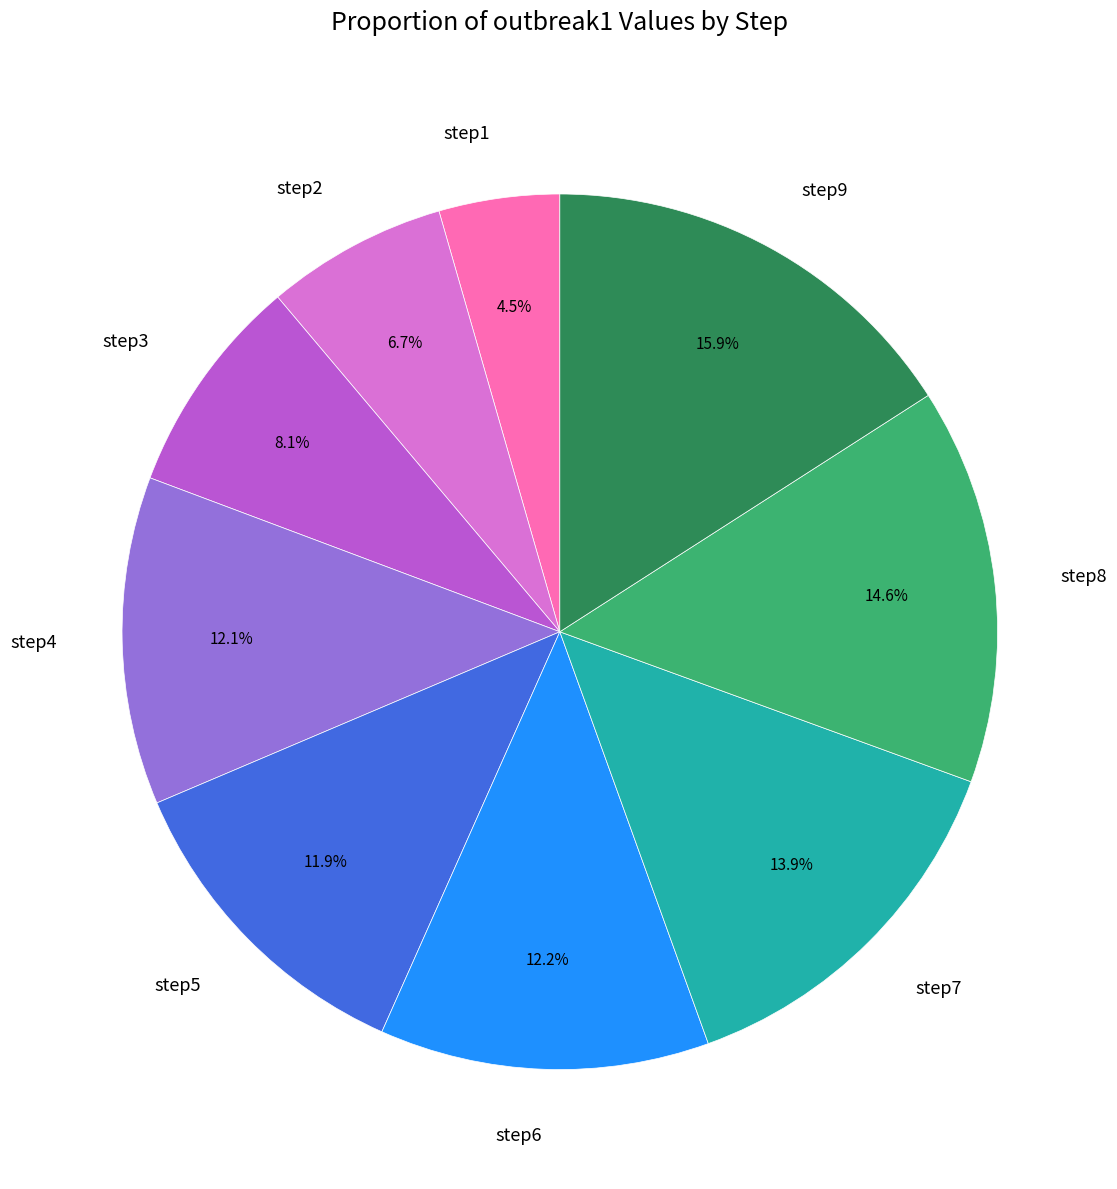

Which has a higher value, step1 or step6?

step6